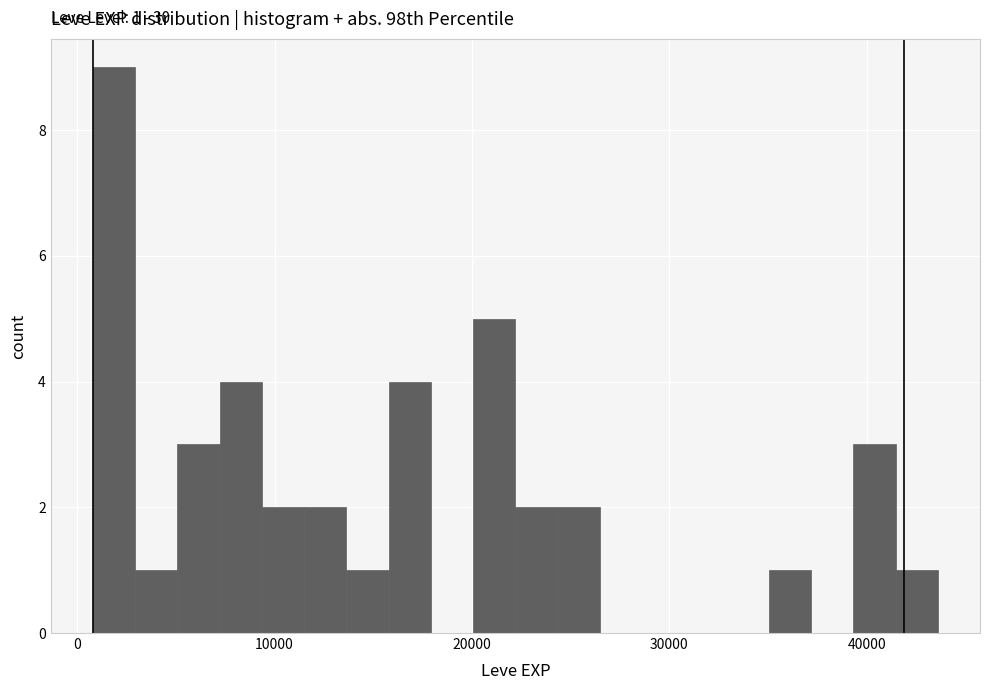

Read against the x-axis, roughly where is the centre of the tallest bar?

2000